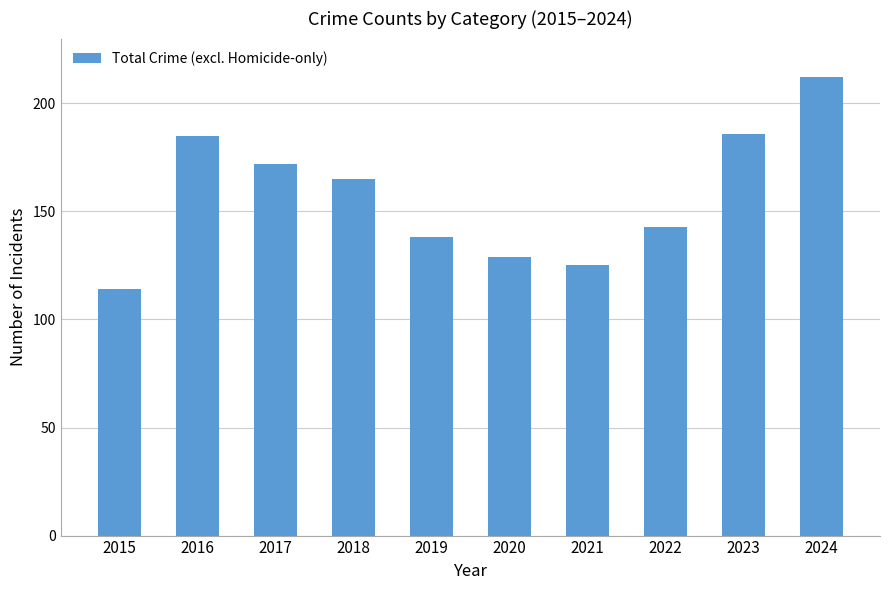

What is the ratio of the value at 2016 to the value at 2022?

1.3